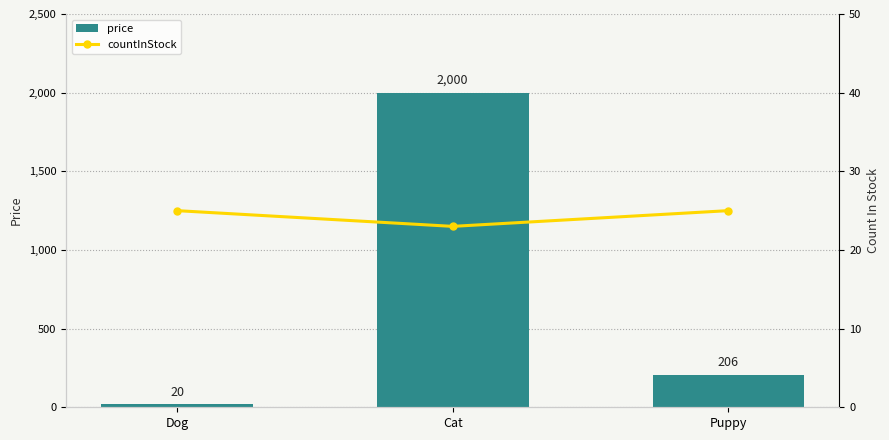

Which label corresponds to the largest value in the chart?

Cat